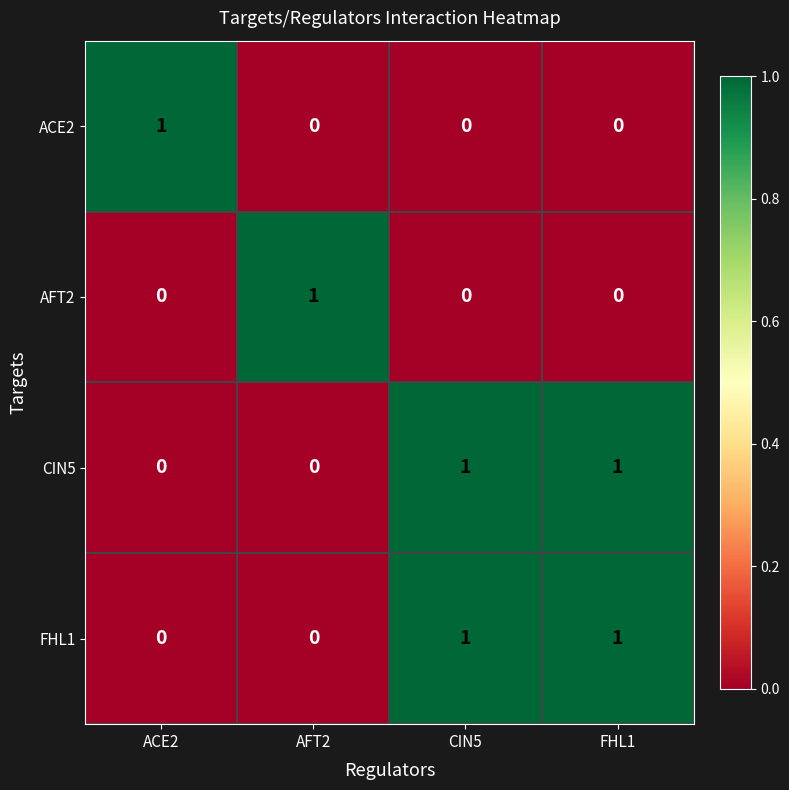

What is the spread (max minus min) of values at ACE2?

1